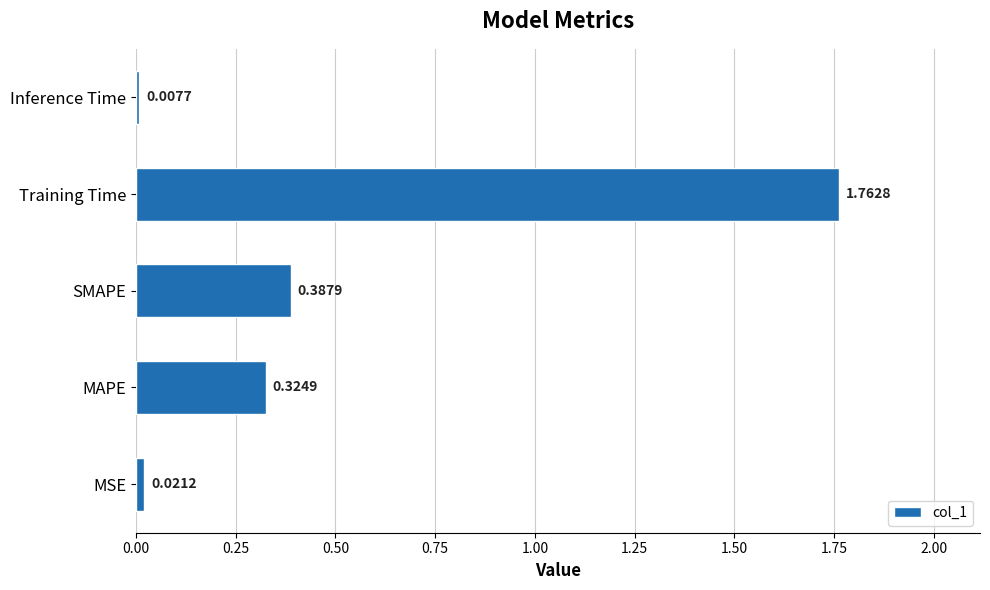

Rank the categories by value from highest to lowest.

Training Time, SMAPE, MAPE, MSE, Inference Time